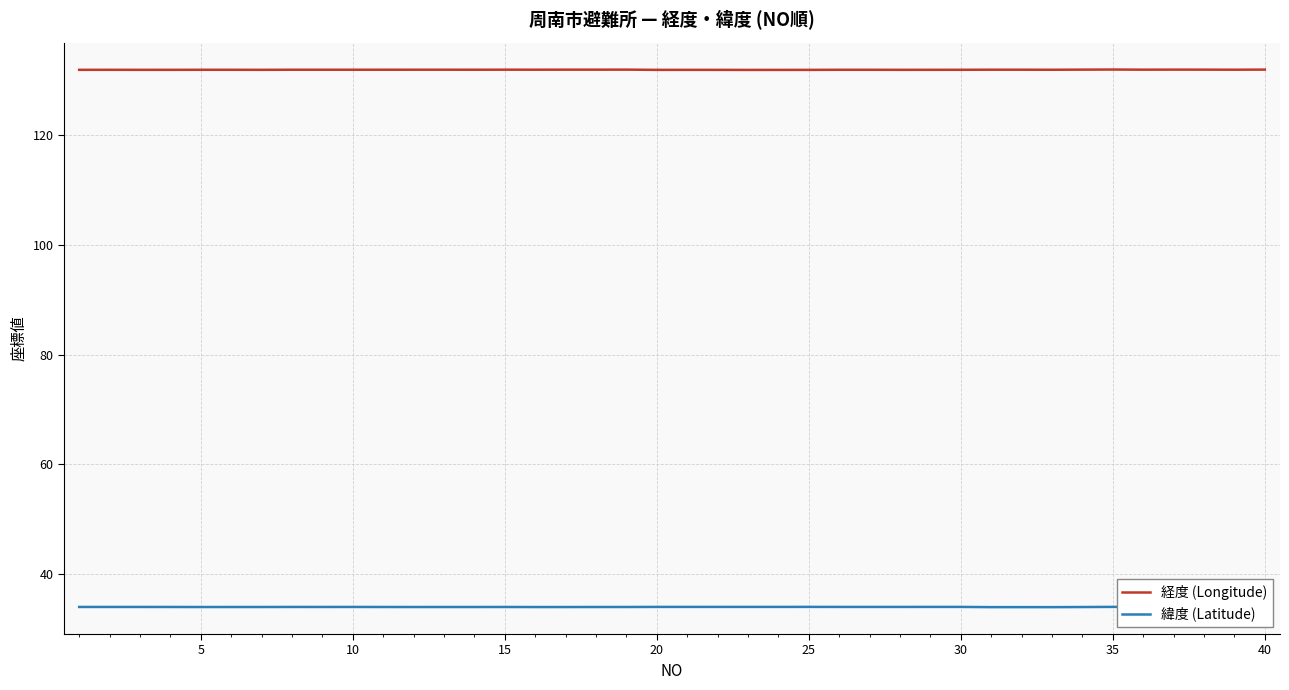

What is the average value of the 緯度 (Latitude) series?

34.0